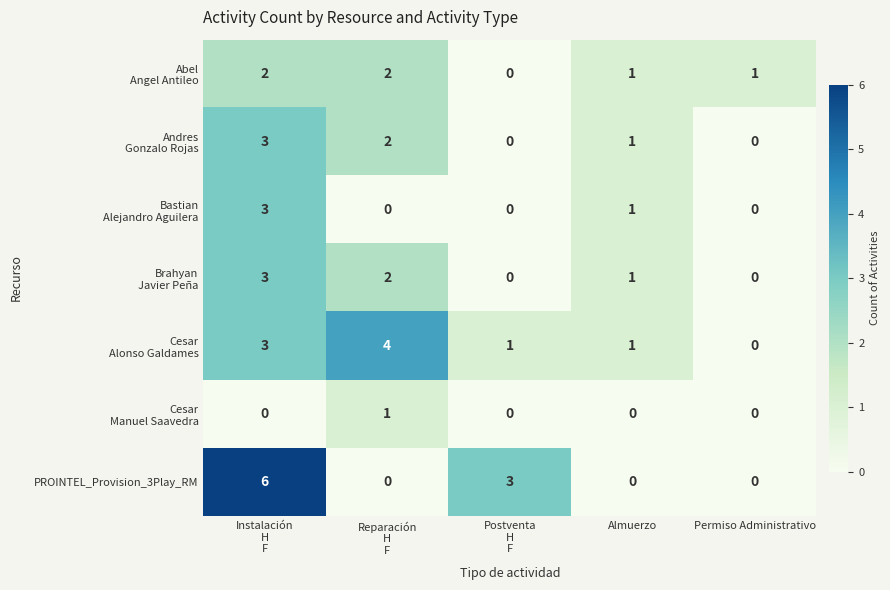

What is the sum of all PROINTEL_Provision_3Play_RM values?

9